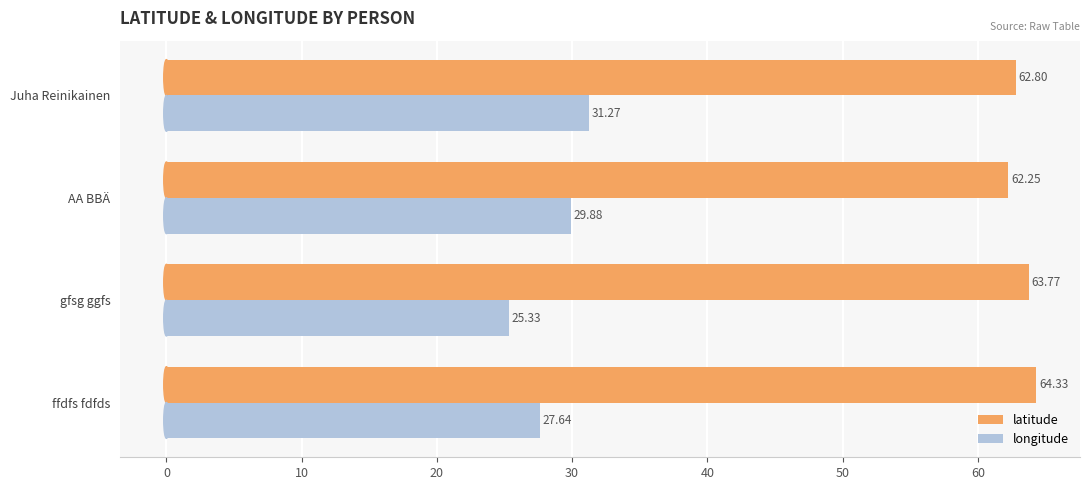

Which series has the largest range (max minus min)?

longitude